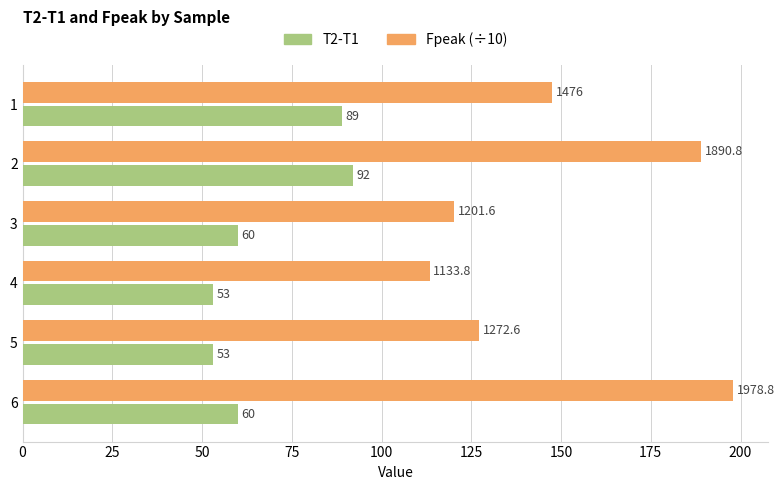

At which category does the chart reach its peak across all series?

6